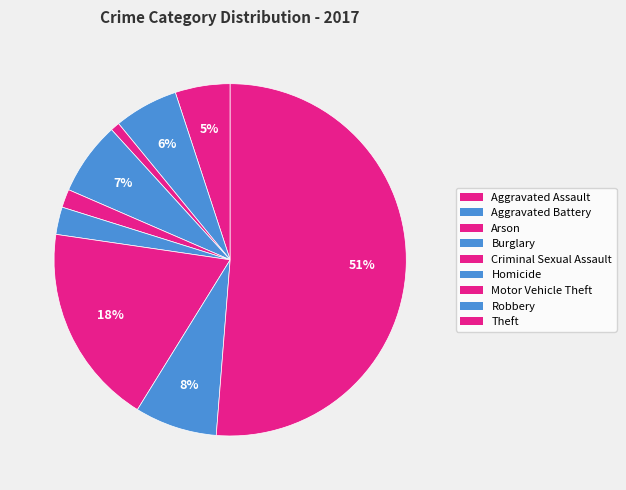

To the nearest percent, what portion does Criminal Sexual Assault represent?

2%